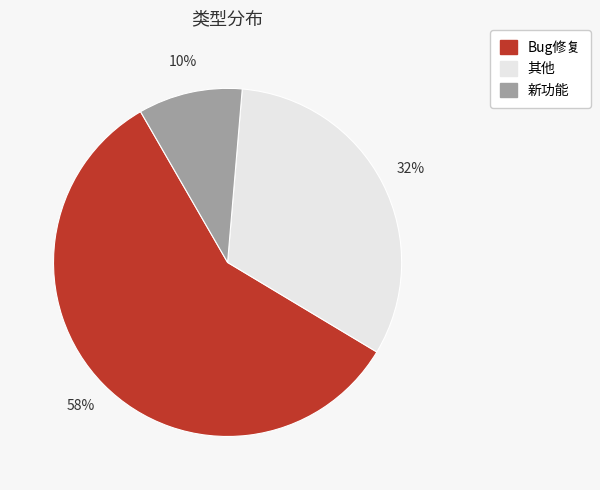

Which category accounts for the majority?

Bug修复